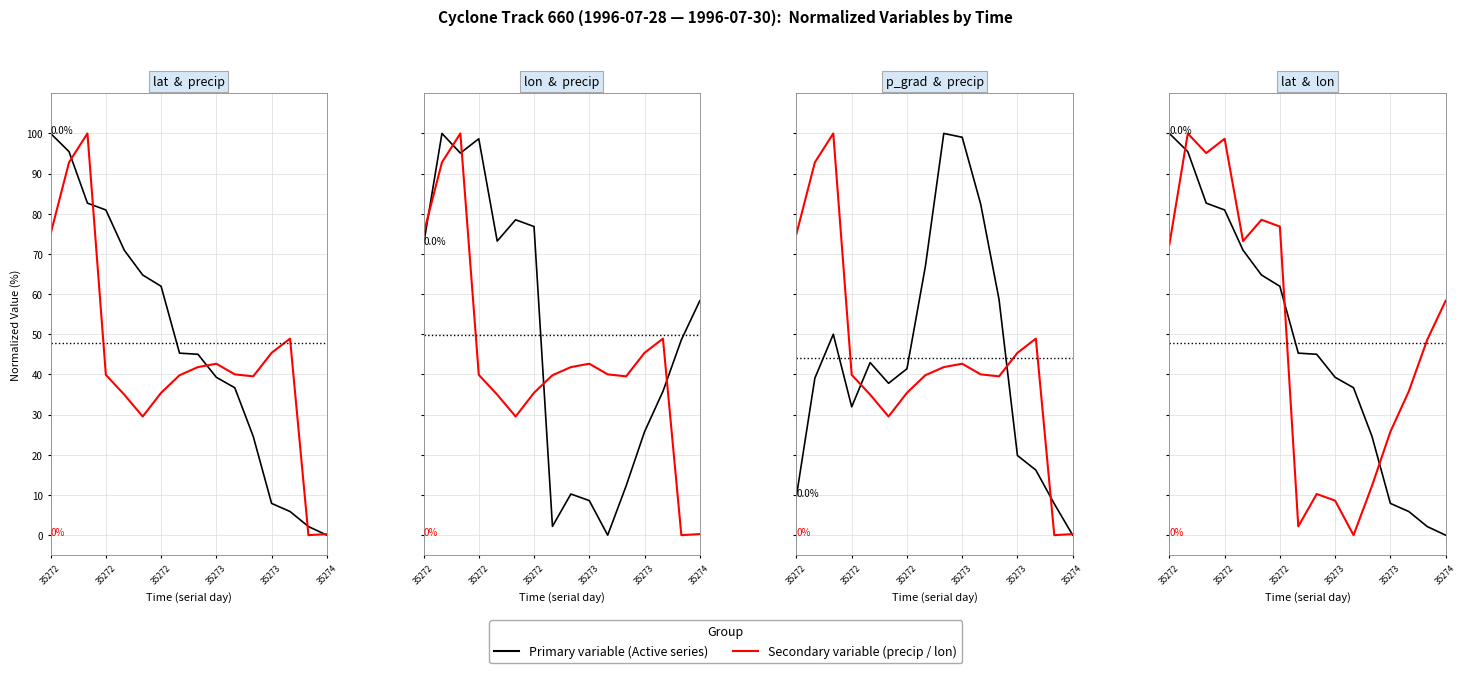

What is the difference between the second highest and second lowest values in the precip series?

92.5